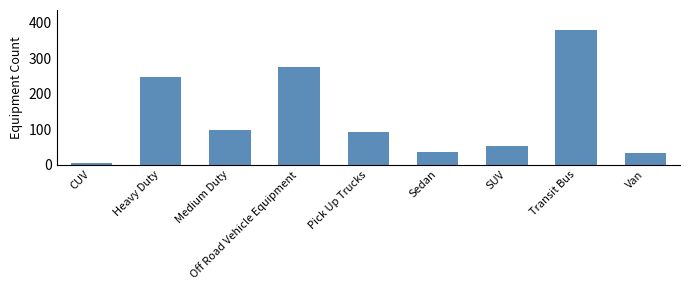

What is the label of the 9th bar from the right?

CUV